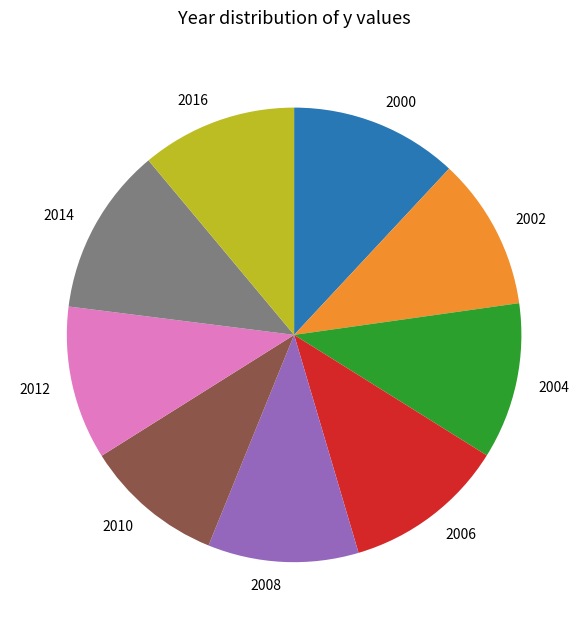

Approximately how many times larger is the value at 2012 compared to 2002?

1.0